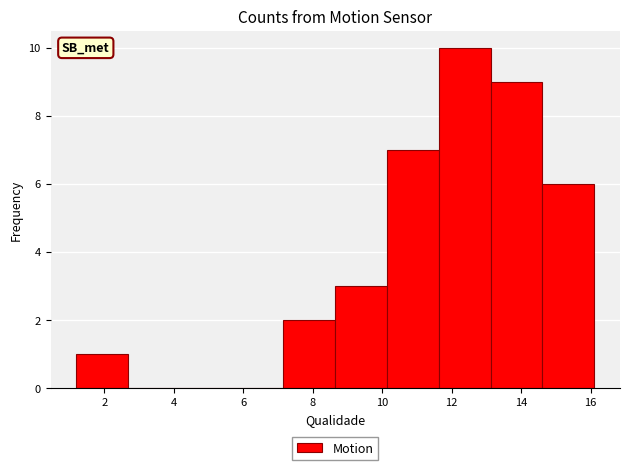

Reading left to right, list every bar in this chart as the range it spans on the x-axis followed by its height. Neither the bar edges nor the heights are printed on the chart, so give them approximately, as read against the axes.

1.2 to 2.6: 1
2.6 to 4.2: 0
4.2 to 5.6: 0
5.6 to 7.2: 0
7.2 to 8.6: 2
8.6 to 10.2: 3
10.2 to 11.6: 7
11.6 to 13.2: 10
13.2 to 14.6: 9
14.6 to 16.2: 6